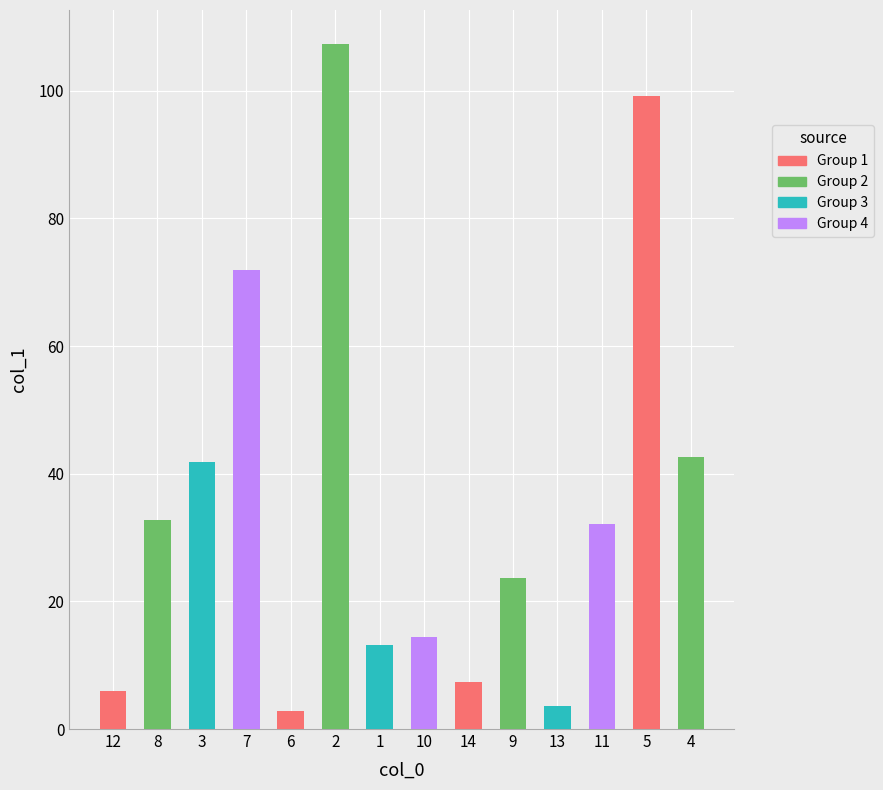

What is the average value?

35.6